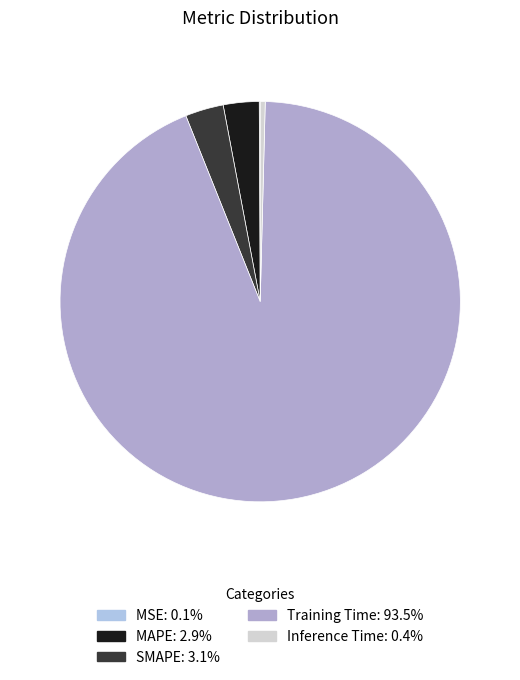

True or false: MSE accounts for 6% of the total.

False